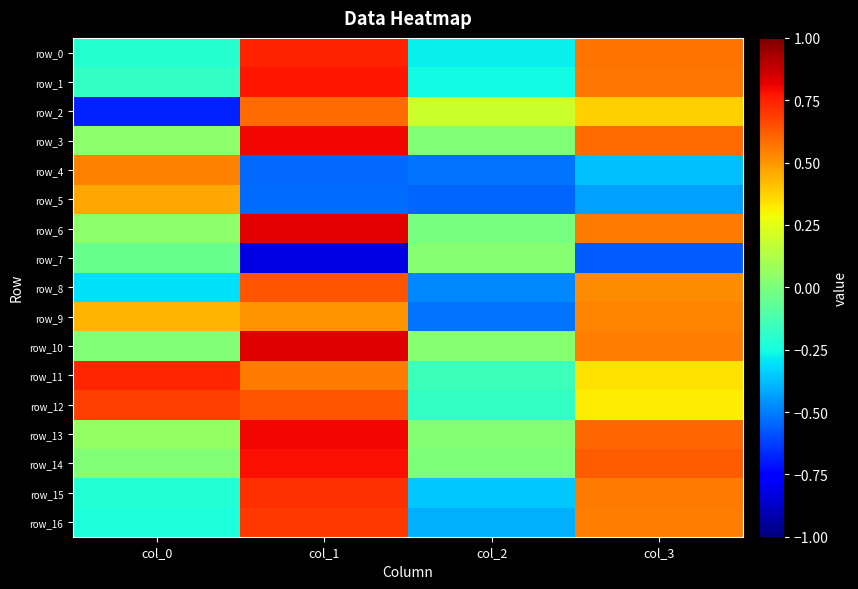

Reading left to right, extract all data points from this chart.

row_0: col_0=-0.2	col_1=0.7	col_2=-0.3	col_3=0.6
row_1: col_0=-0.2	col_1=0.8	col_2=-0.3	col_3=0.6
row_2: col_0=-0.7	col_1=0.6	col_2=0.2	col_3=0.4
row_3: col_0=0.0	col_1=0.8	col_2=0.0	col_3=0.6
row_4: col_0=0.5	col_1=-0.5	col_2=-0.5	col_3=-0.4
row_5: col_0=0.5	col_1=-0.5	col_2=-0.6	col_3=-0.4
row_6: col_0=0.0	col_1=0.8	col_2=-0.0	col_3=0.6
row_7: col_0=-0.0	col_1=-0.8	col_2=0.0	col_3=-0.6
row_8: col_0=-0.3	col_1=0.6	col_2=-0.5	col_3=0.5
row_9: col_0=0.4	col_1=0.5	col_2=-0.5	col_3=0.5
row_10: col_0=0.0	col_1=0.8	col_2=0.0	col_3=0.6
row_11: col_0=0.7	col_1=0.6	col_2=-0.2	col_3=0.3
row_12: col_0=0.7	col_1=0.6	col_2=-0.2	col_3=0.3
row_13: col_0=0.1	col_1=0.8	col_2=0.0	col_3=0.6
row_14: col_0=0.0	col_1=0.8	col_2=0.0	col_3=0.6
row_15: col_0=-0.2	col_1=0.7	col_2=-0.4	col_3=0.6
row_16: col_0=-0.2	col_1=0.7	col_2=-0.4	col_3=0.6